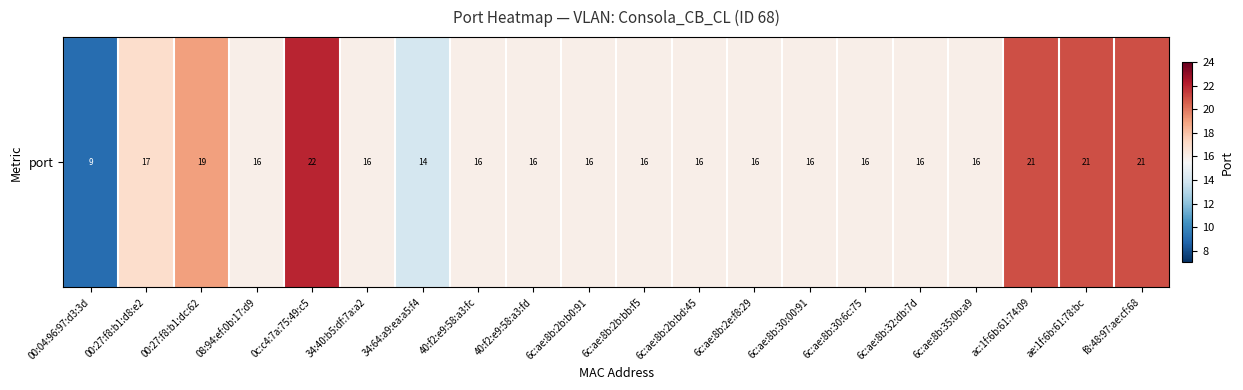

What is the smallest value displayed?

9